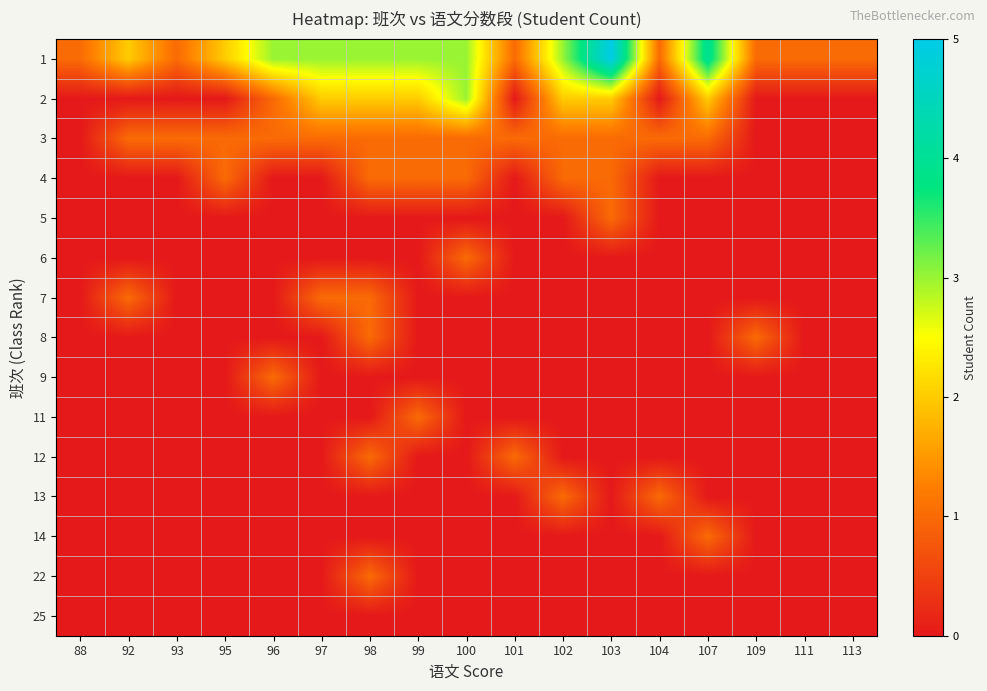

What is the maximum value shown in the chart?

5